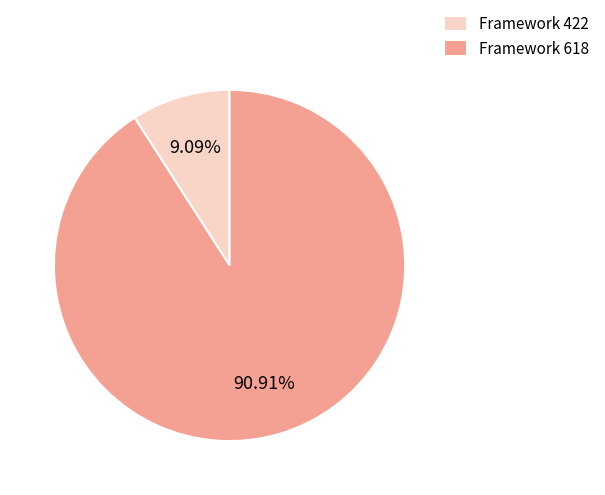

Rank the categories by value from lowest to highest.

Framework 422, Framework 618